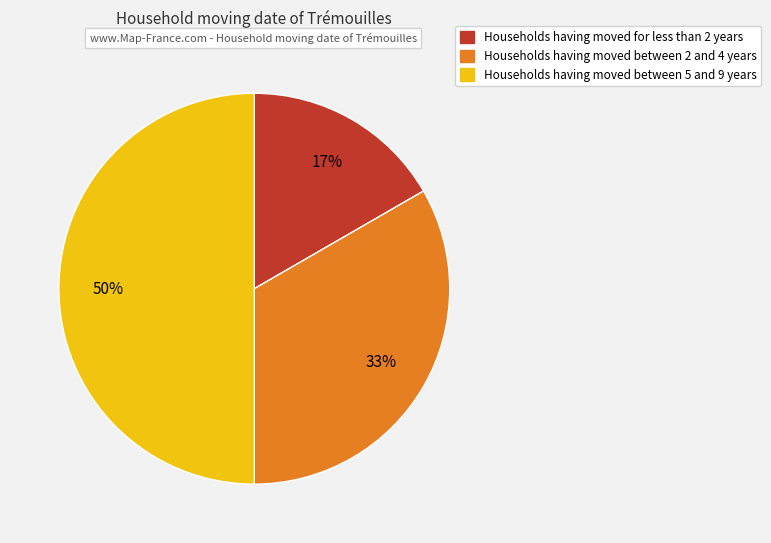

Approximately how many times larger is the value at Households having moved between 5 and 9 years compared to Households having moved between 2 and 4 years?

1.5